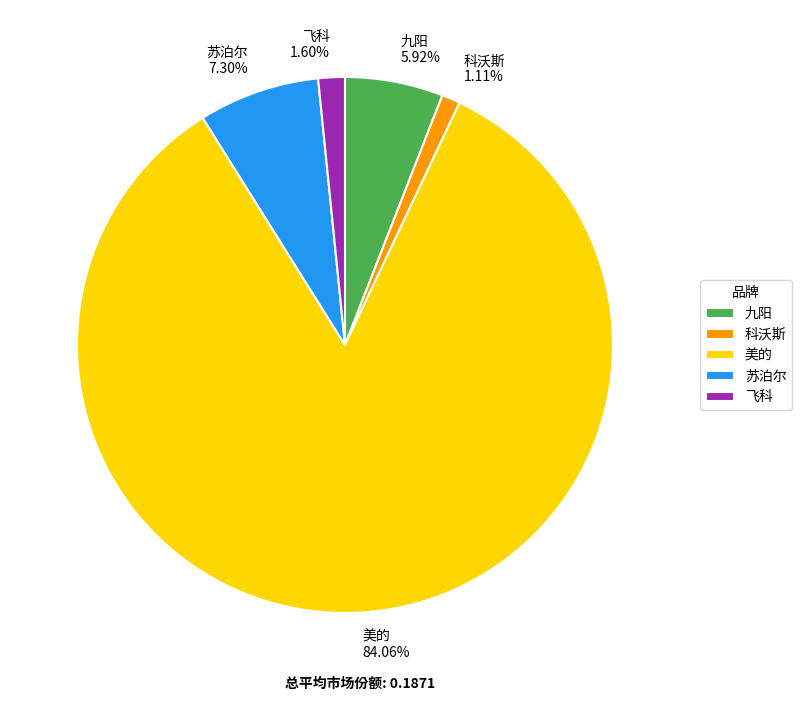

Which slice represents more than half of the pie?

美的